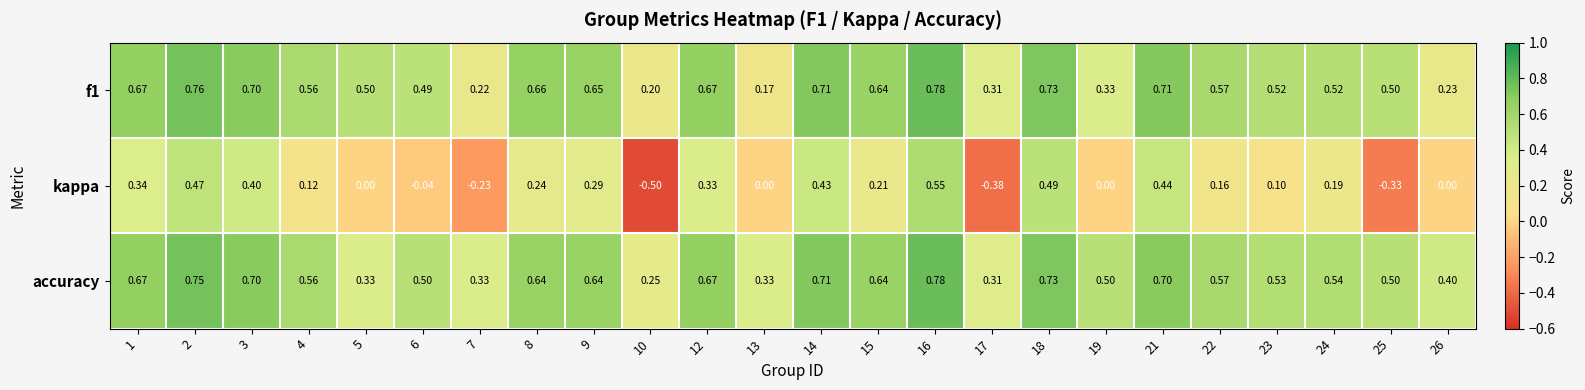

Between 14 and 17, which series saw the biggest shift?

kappa